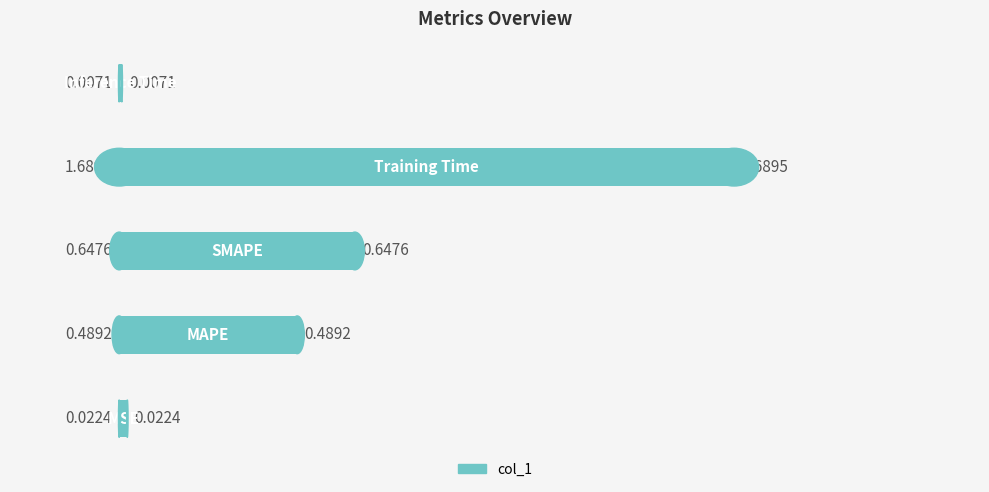

How many distinct data groups are displayed?

1